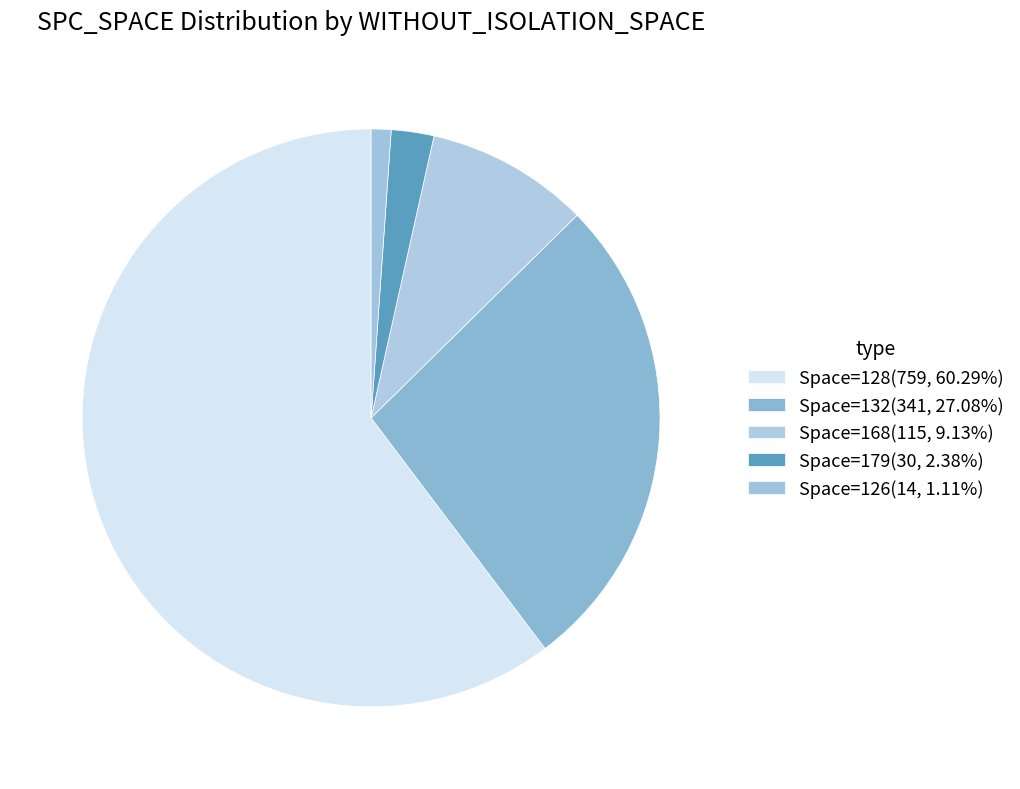

Count the number of slices in the pie.

5